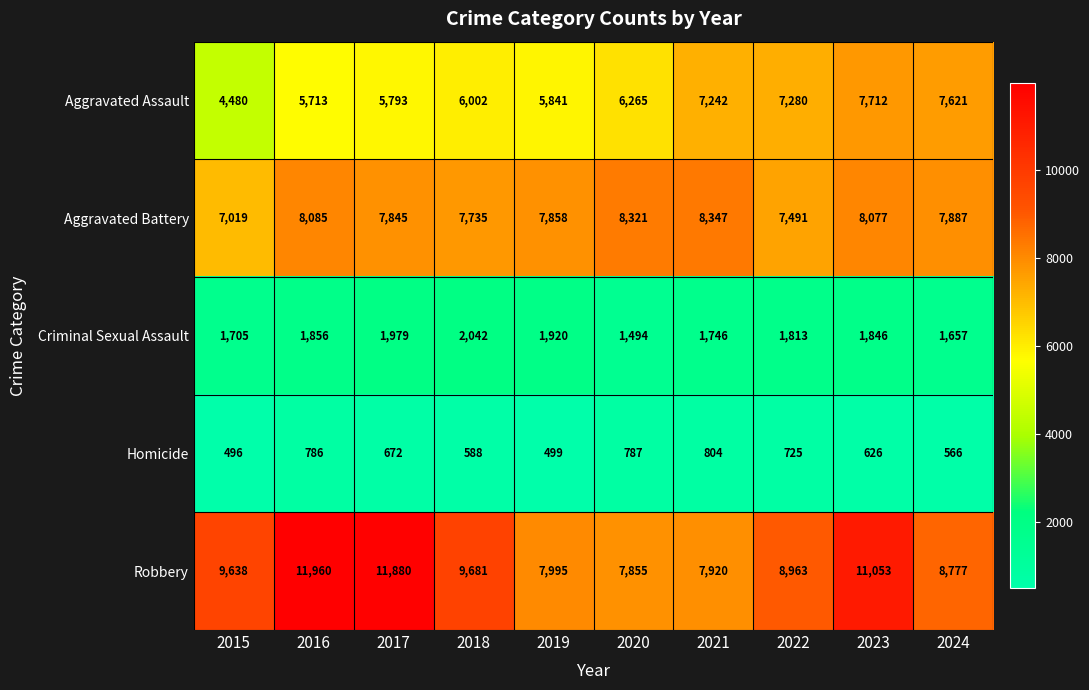

What is the smallest value displayed?

496